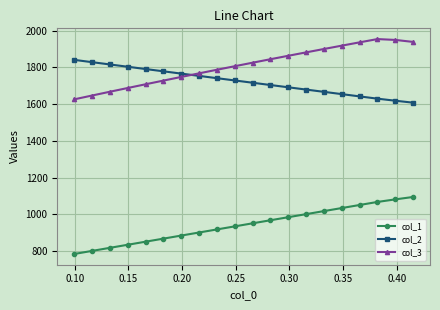

True or false: col_3 and col_1 cross at least once.

False